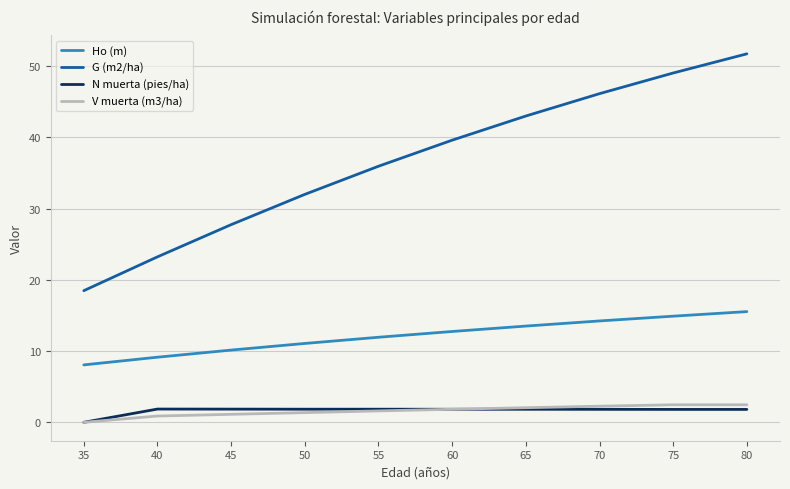

What is the difference between the maximum and second lowest values in the Ho (m) series?

6.4